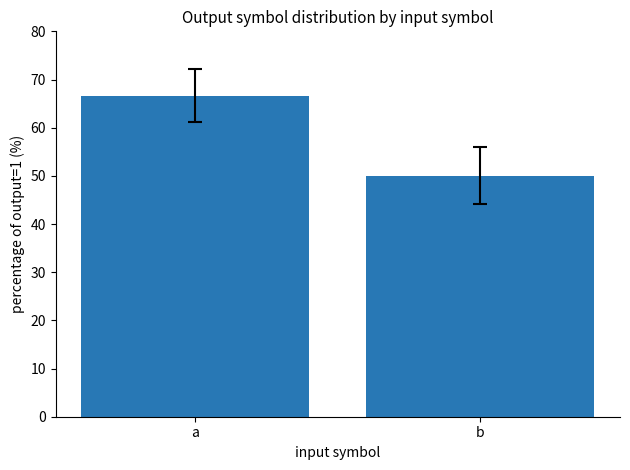

How many values exceed 66?

1